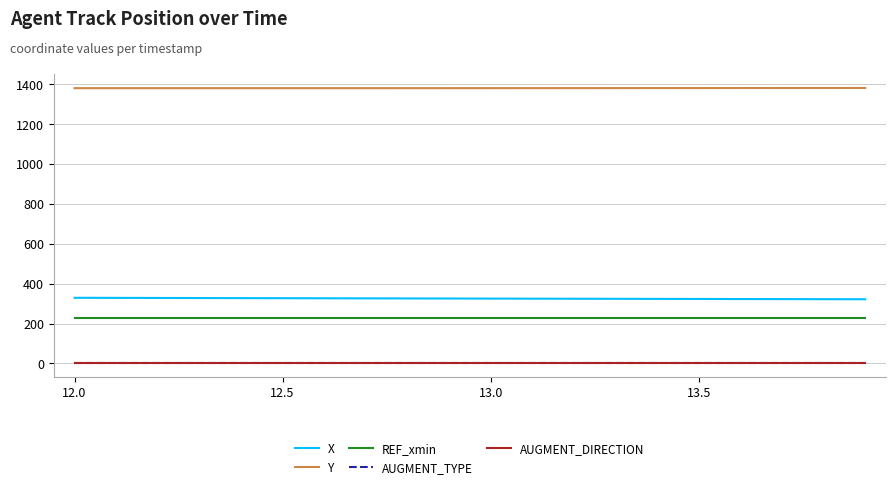

Which series has the largest total across all categories?

Y